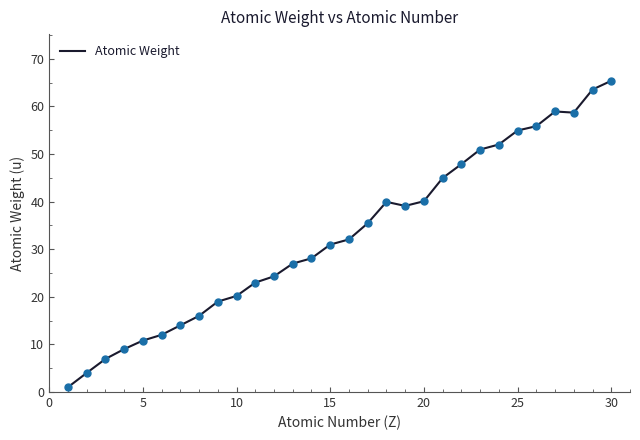

What is the greatest value displayed?

65.4